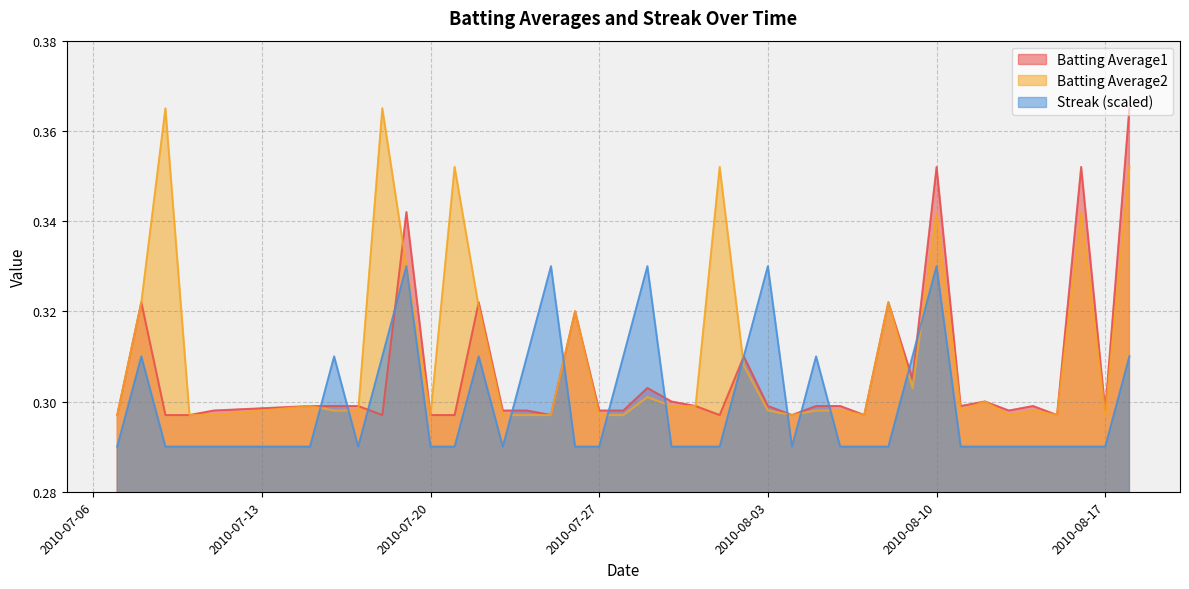

Count the Batting Average1 values in the range 0 to 1.

40